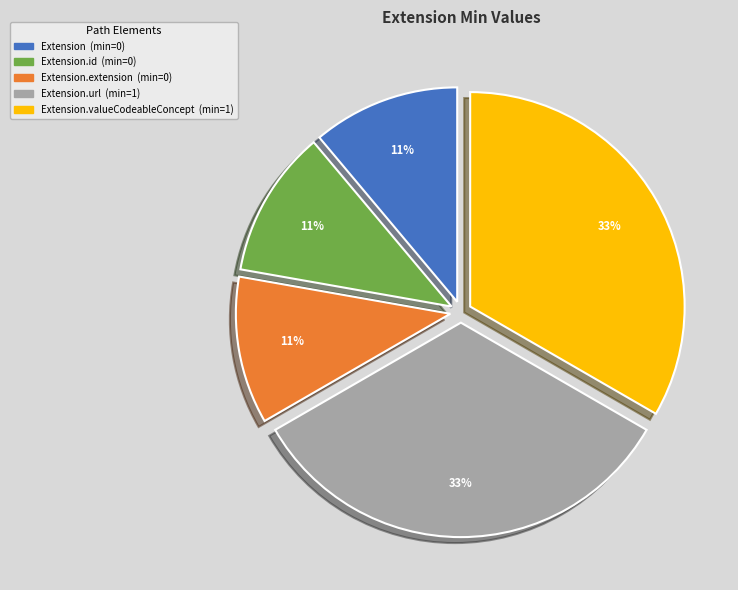

Does any single category account for the majority?

No